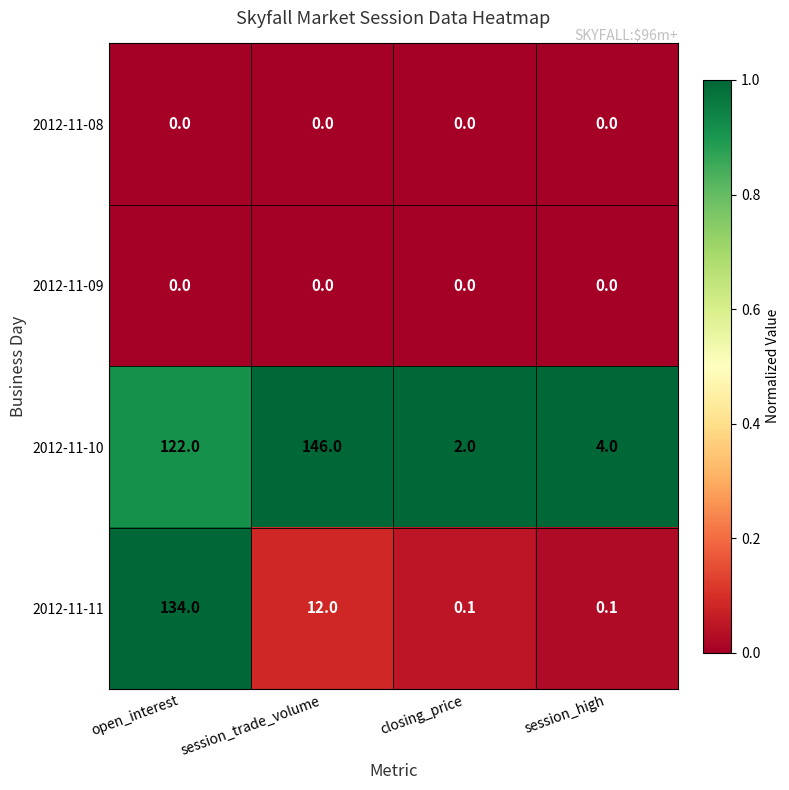

At which category is the sum across all series the highest?

open_interest